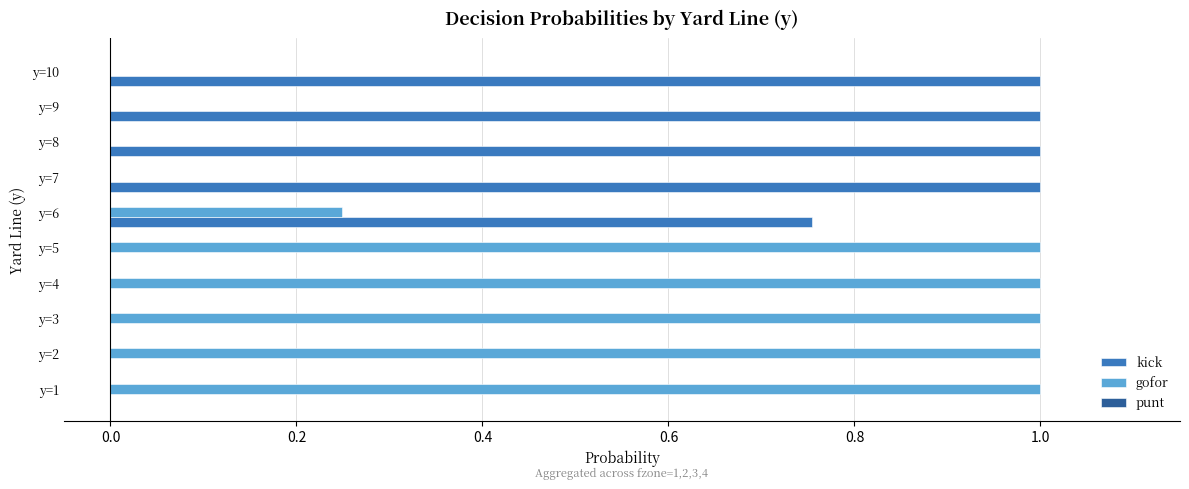

Is the value of gofor at y=4 greater than the value of kick at y=1?

Yes